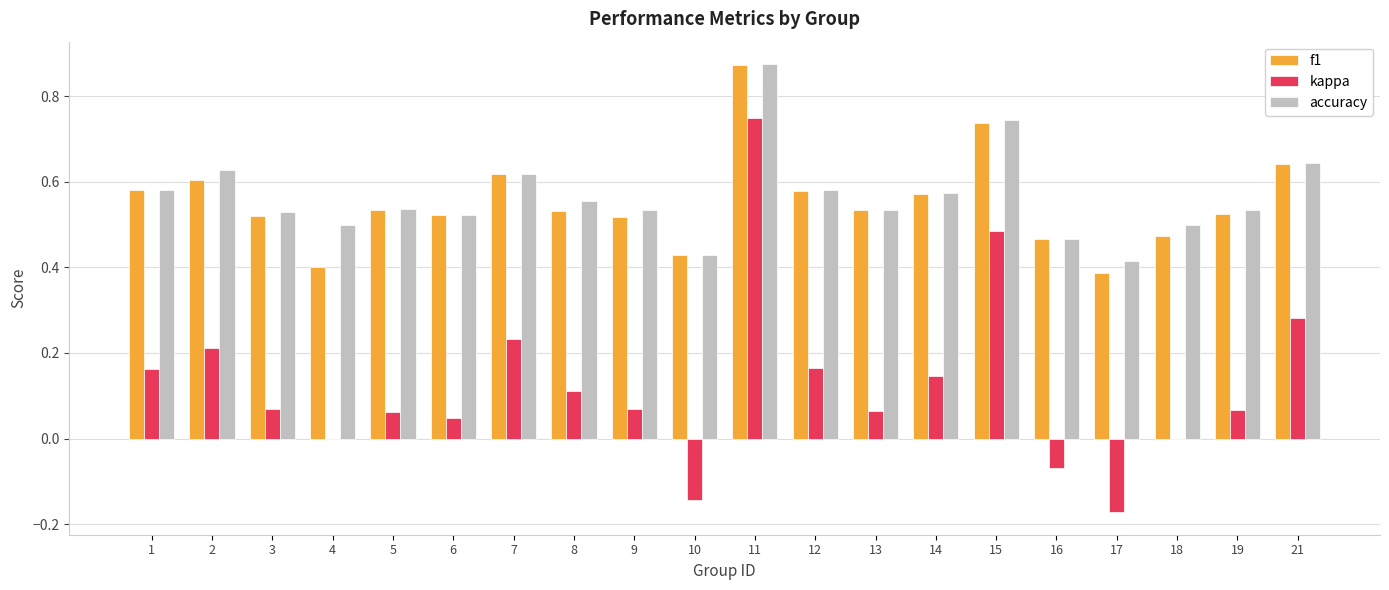

Is the value of f1 at 18 greater than the value of accuracy at 2?

No